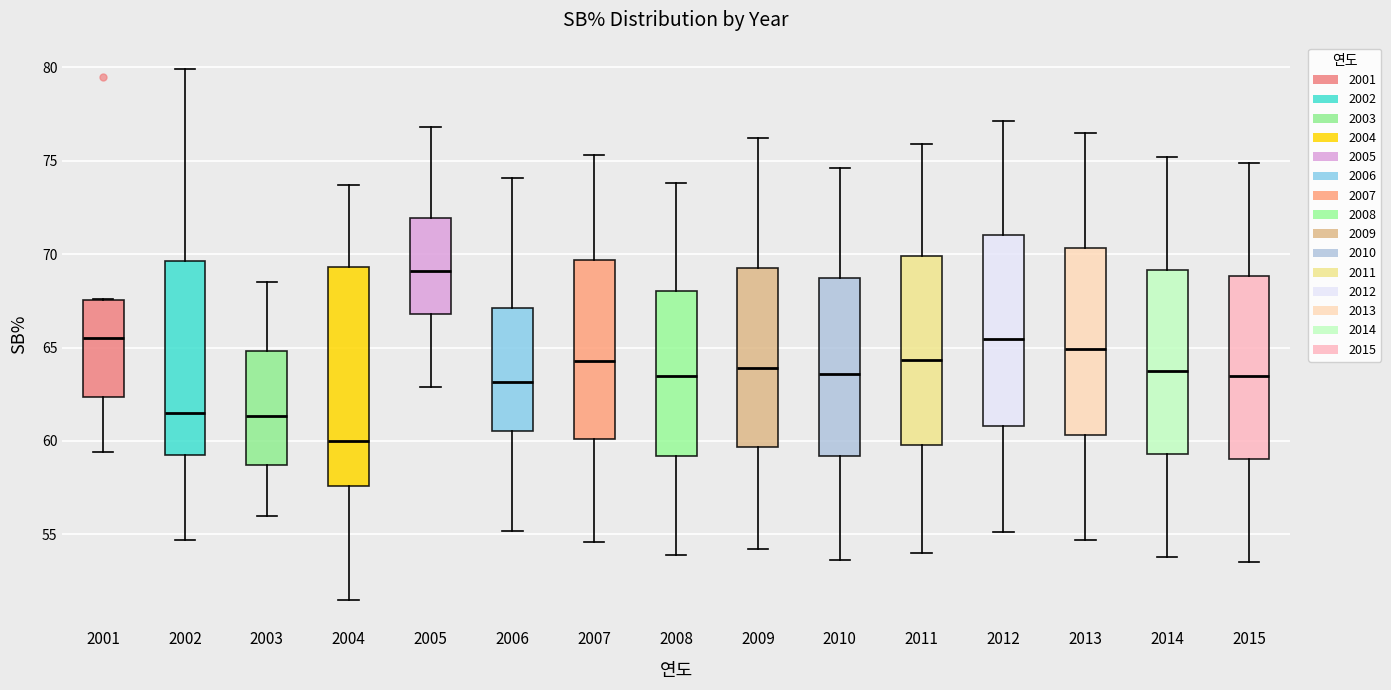

Which box has the lowest median line?

2004